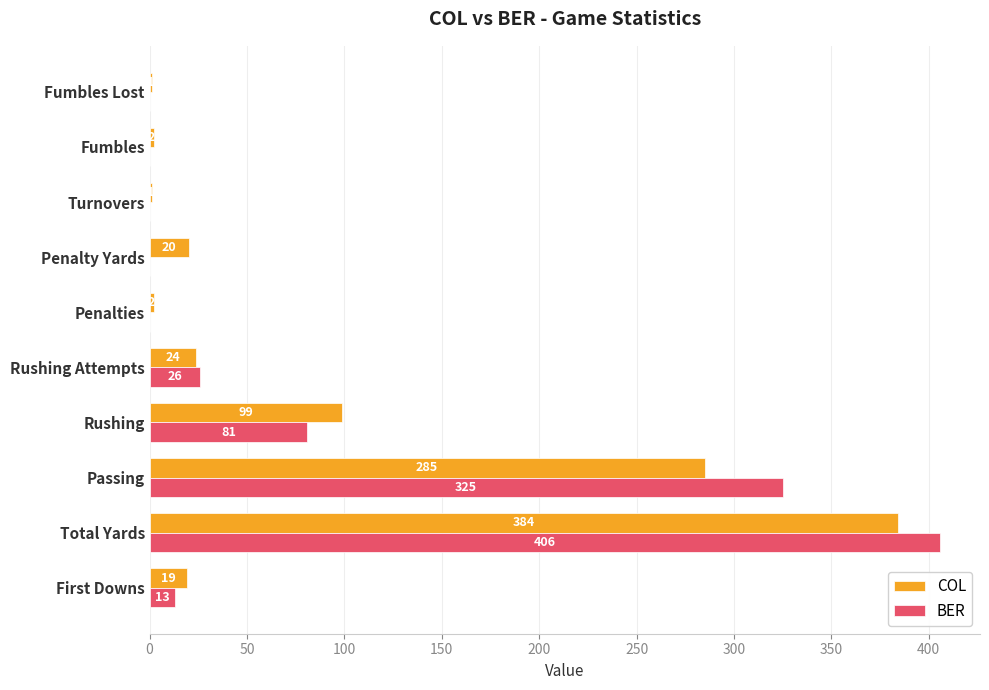

Between Penalties and Fumbles Lost, which series saw the biggest shift?

COL